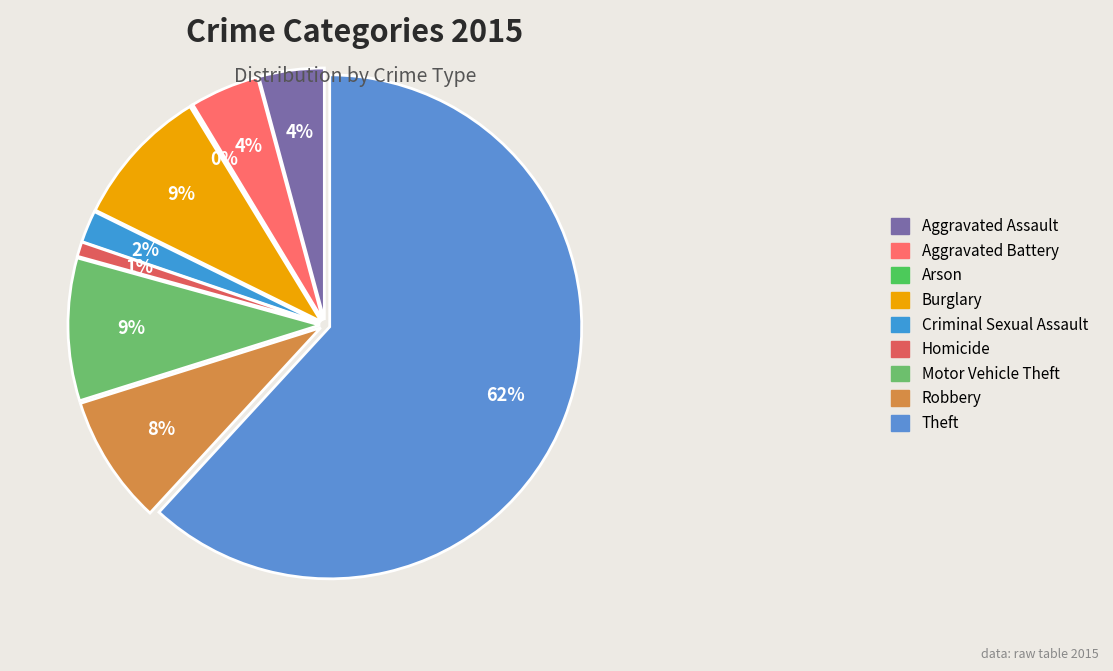

Rank the categories by value from lowest to highest.

Arson, Homicide, Criminal Sexual Assault, Aggravated Assault, Aggravated Battery, Robbery, Burglary, Motor Vehicle Theft, Theft